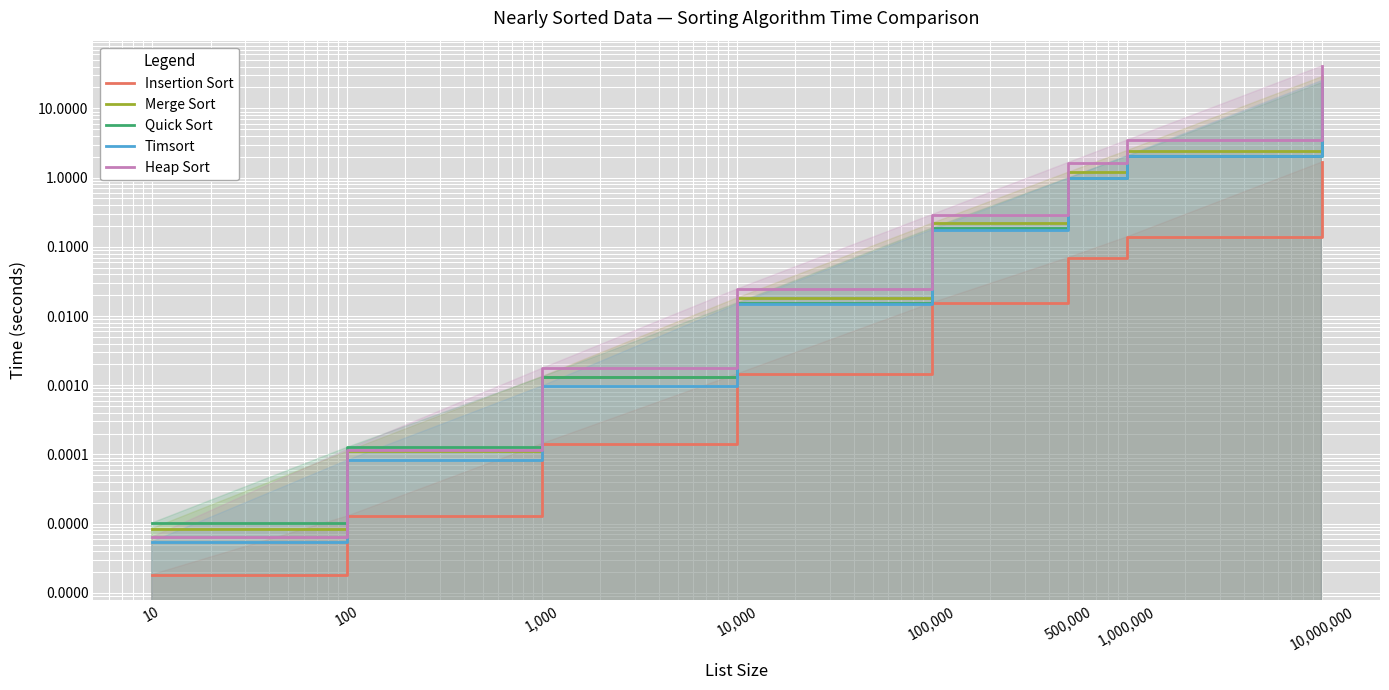

Reading left to right, list all the values displayed in this chart.

Insertion Sort: 0.0	0.0	0.0	0.0	0.0	0.1	0.1	1.7
Merge Sort: 0.0	0.0	0.0	0.0	0.2	1.2	2.4	28.5
Quick Sort: 0.0	0.0	0.0	0.0	0.2	1.0	2.0	23.5
Timsort: 0.0	0.0	0.0	0.0	0.2	1.0	2.1	25.1
Heap Sort: 0.0	0.0	0.0	0.0	0.3	1.6	3.5	40.8